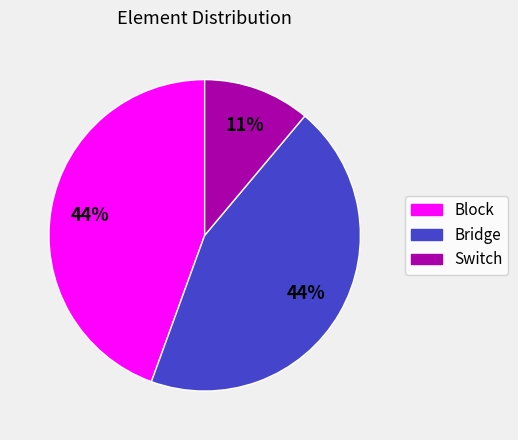

To the nearest percent, what portion does Bridge represent?

44%